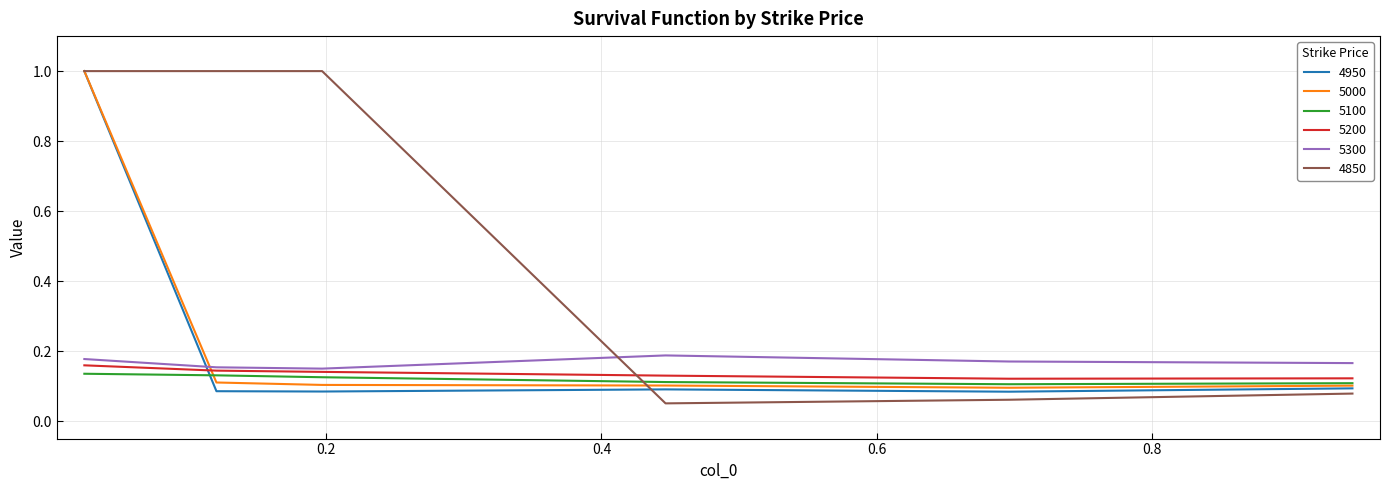

Which series has the widest spread of values?

4850